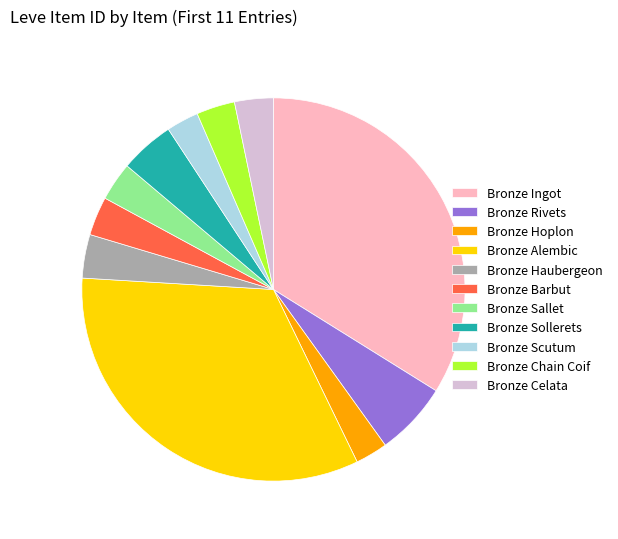

Is there any slice that represents more than half of the pie?

No